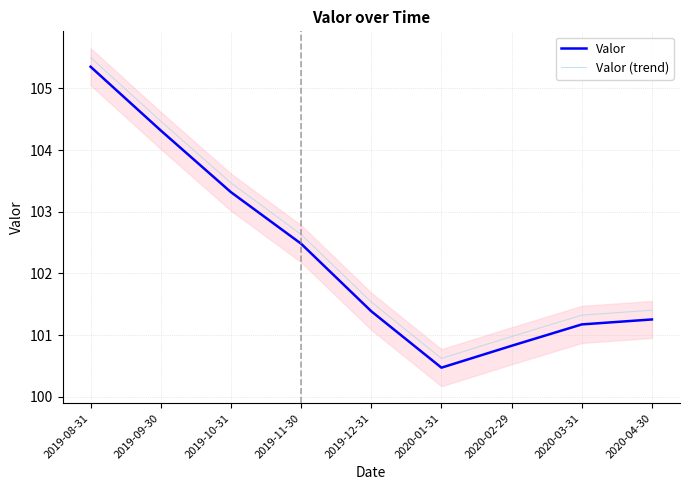

The value of Valor (trend) at 2019-11-30 is 102.6. True or false?

True